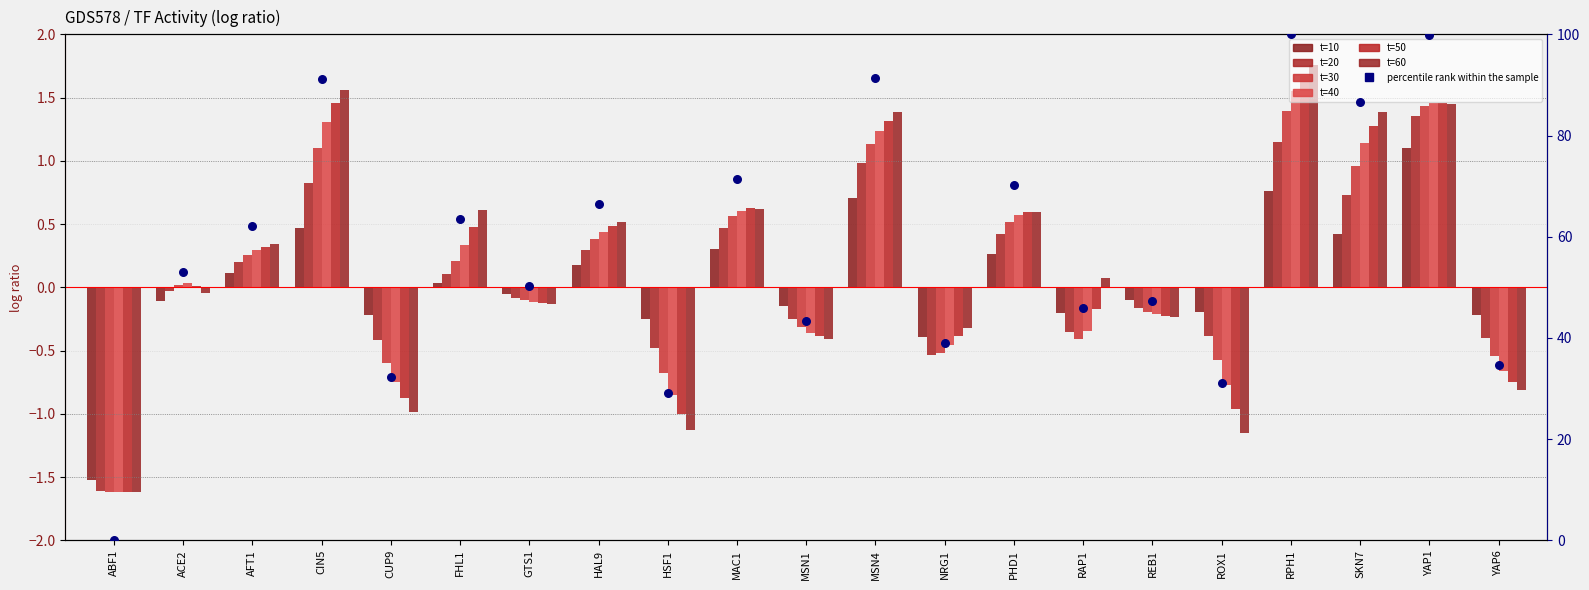

What is the total value across all series at YAP1?

8.3